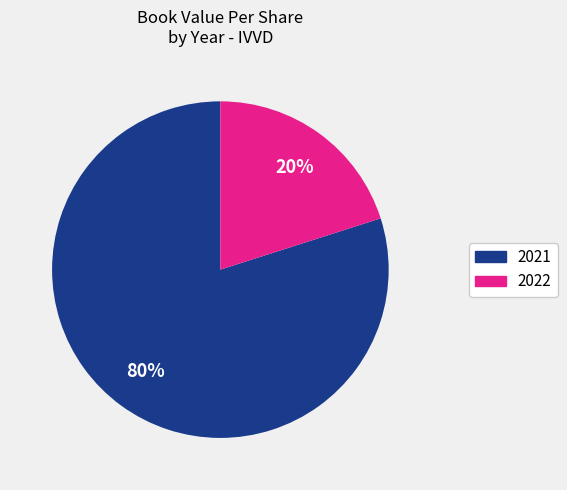

To the nearest percent, what is the difference between the largest and smallest slice percentages?

60%